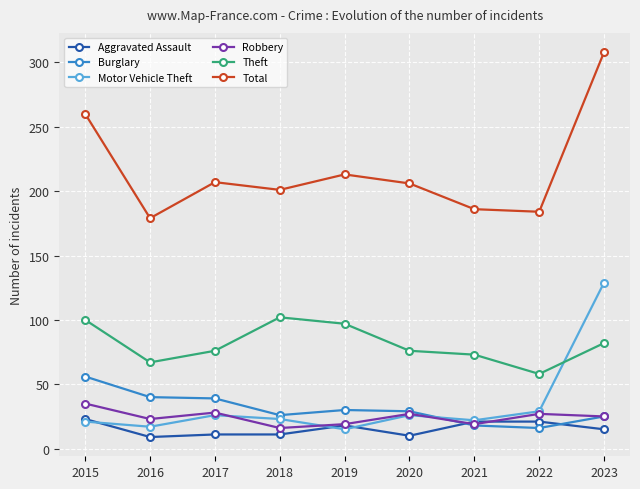

What is the maximum value for Burglary?

56